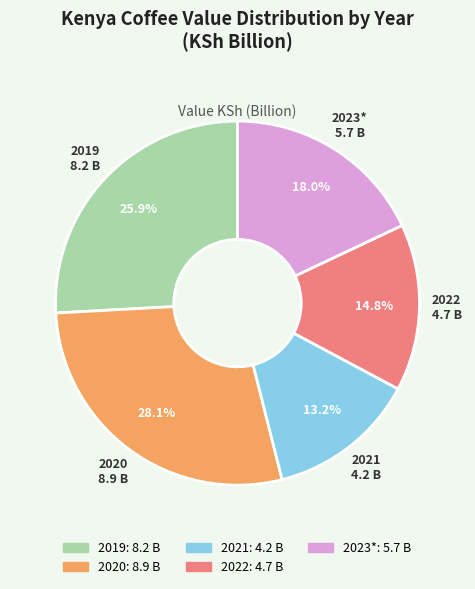

Is there a majority slice in this chart?

No